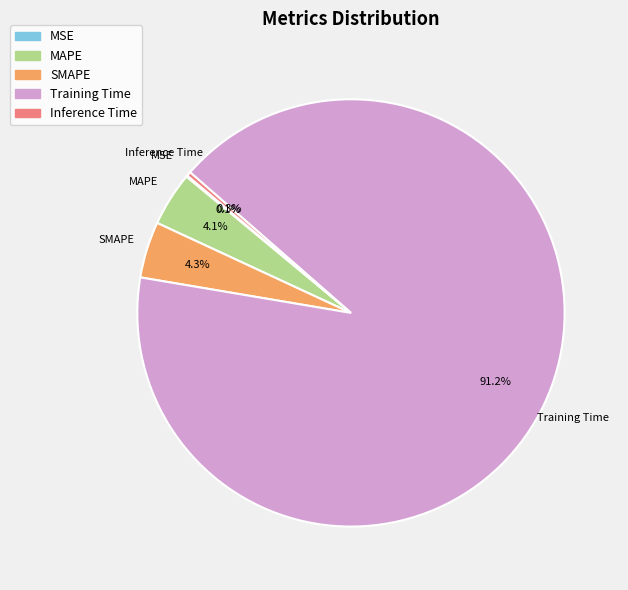

To the nearest percent, what is the difference between the largest and smallest slice percentages?

91%